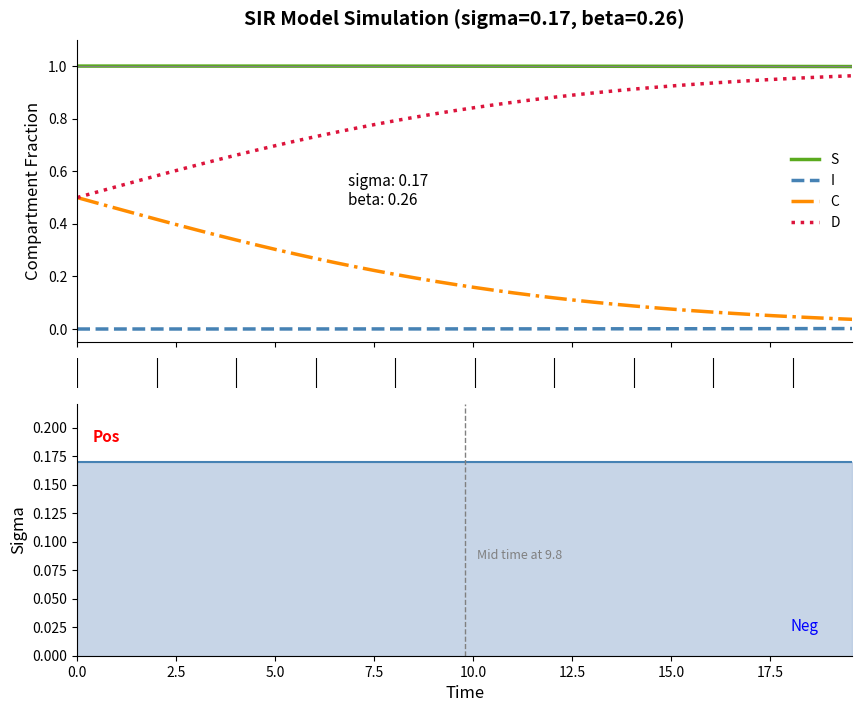

What is the difference between the highest and lowest values at 7.5?

1.0